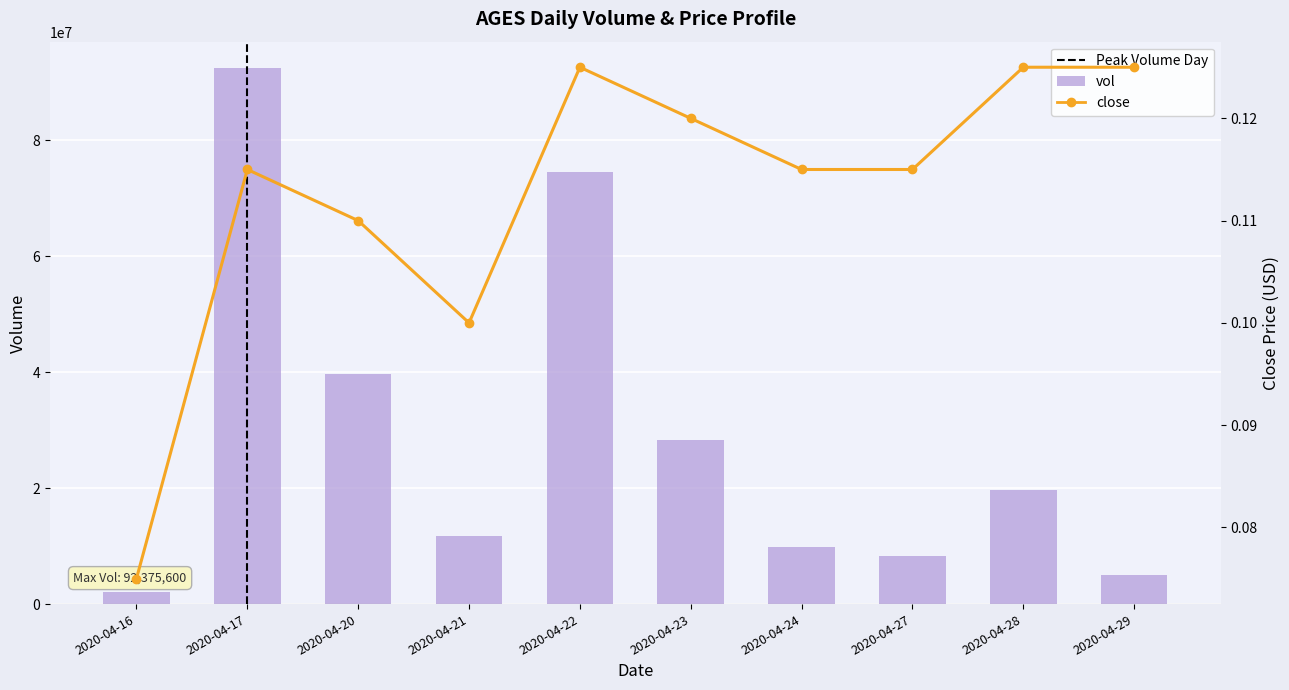

True or false: close has a value of 0.1 at 2020-04-27.

True